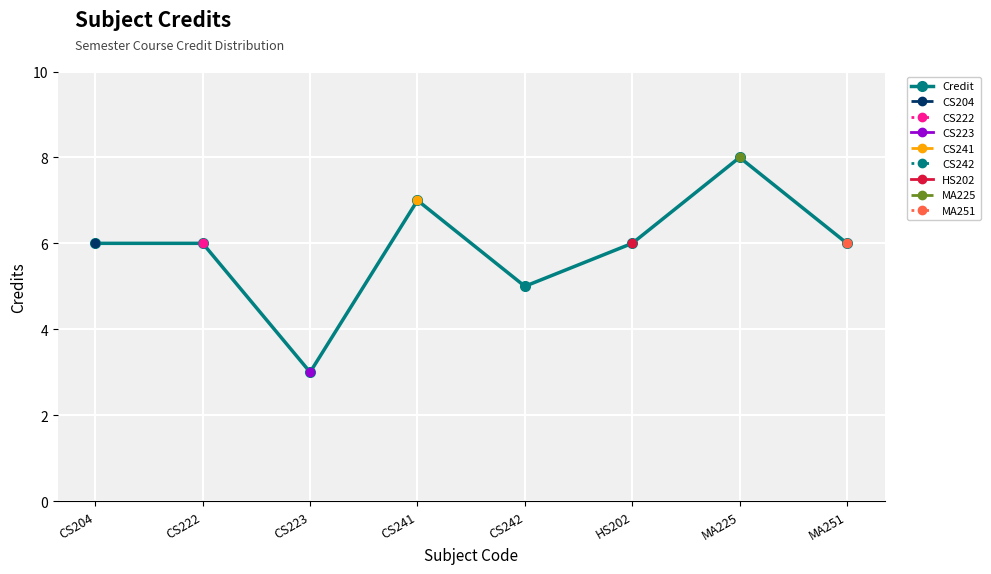

What is the greatest value displayed?

8